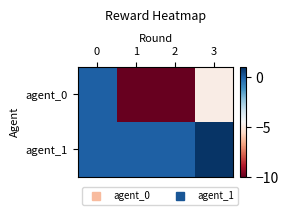

Which label corresponds to the smallest value in the chart?

1